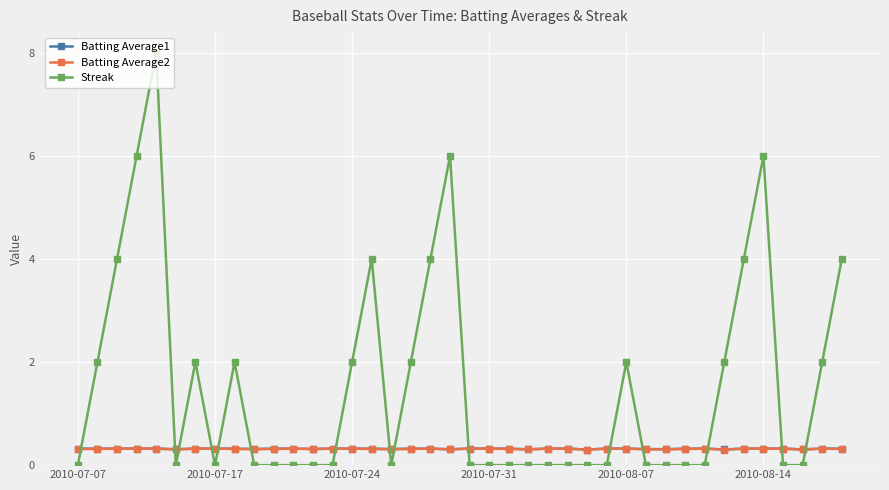

Which series has the largest total across all categories?

Streak